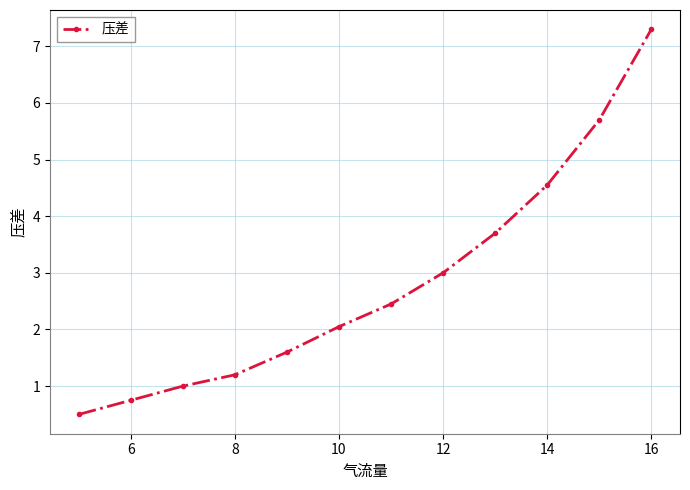

What is the greatest value displayed?

7.3